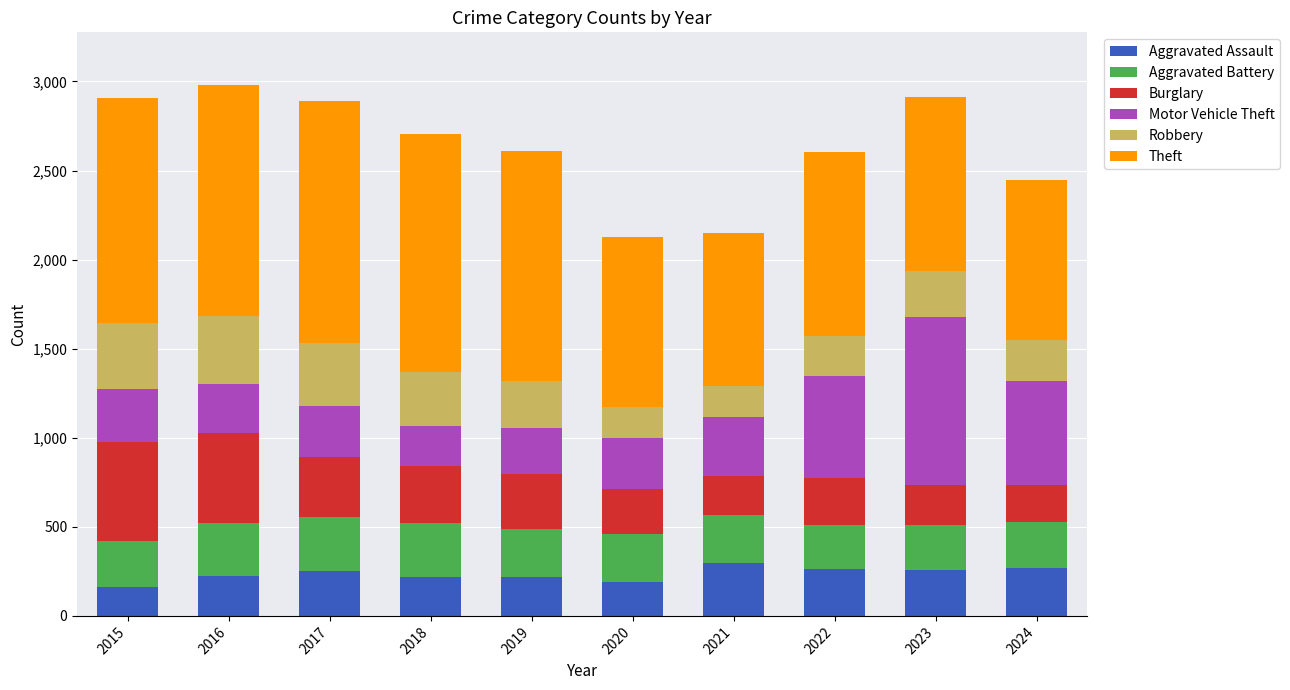

What is the total value across all series at 2019?

2608